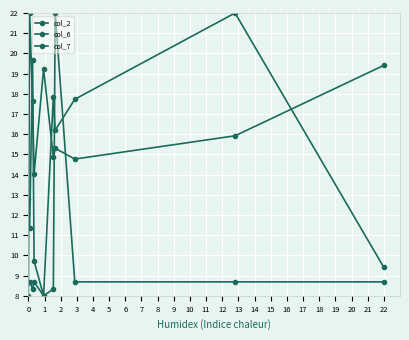

Where is the first local minimum for col_7?

2